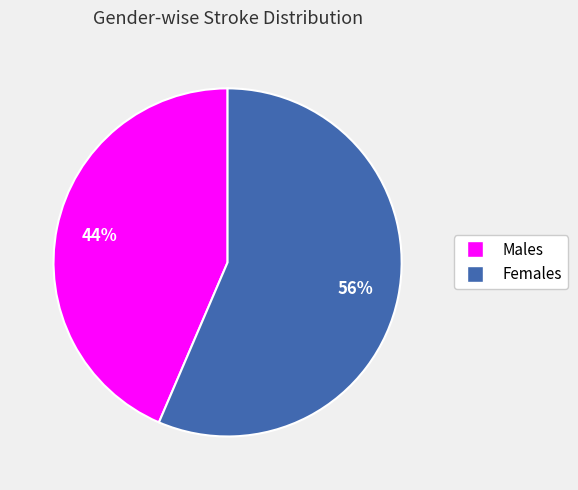

Is there any slice that represents more than half of the pie?

Yes